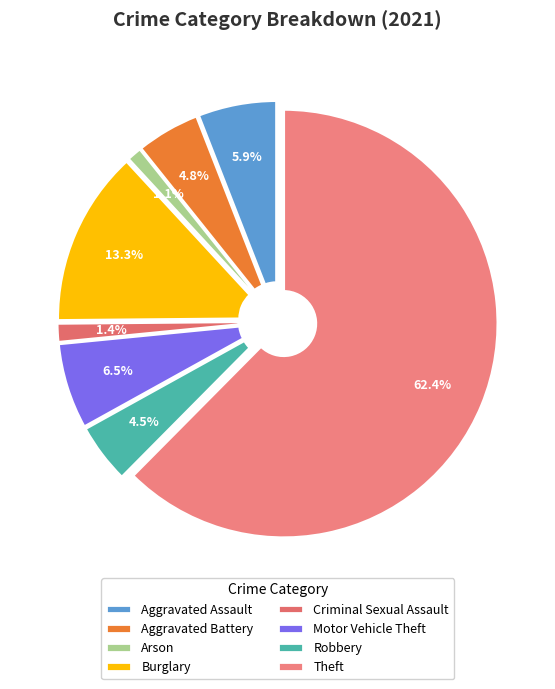

How many slices are in this pie chart?

8